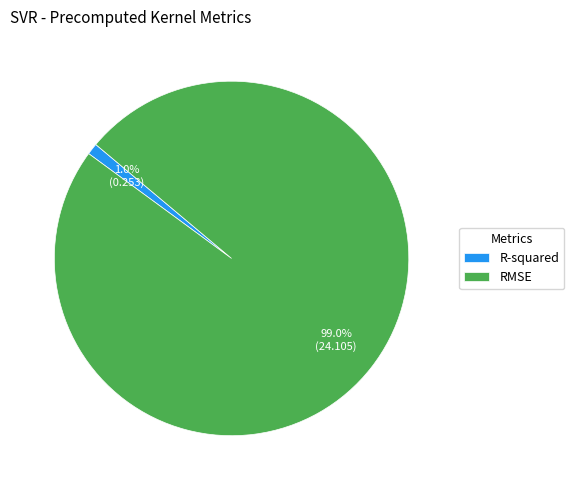

Which slice is the largest?

RMSE